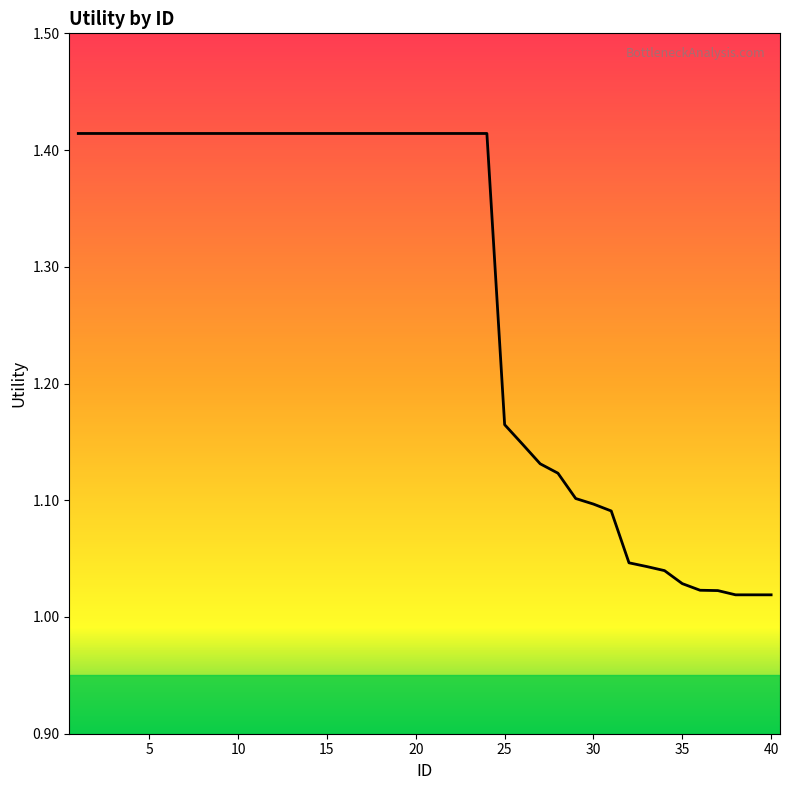

Is it true that the value at 25 is 0.4?

False